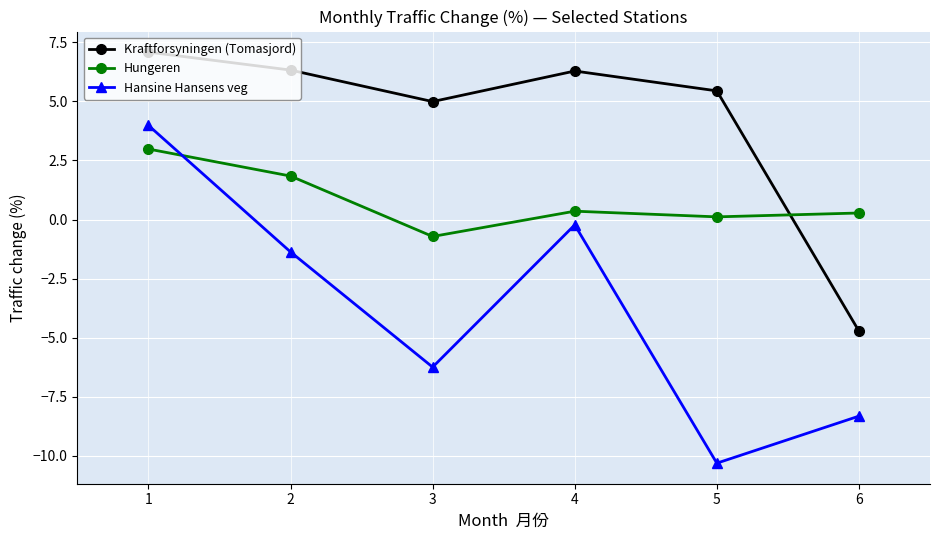

Rank the series by their average value, from lowest to highest.

Hansine Hansens veg, Hungeren, Kraftforsyningen (Tomasjord)